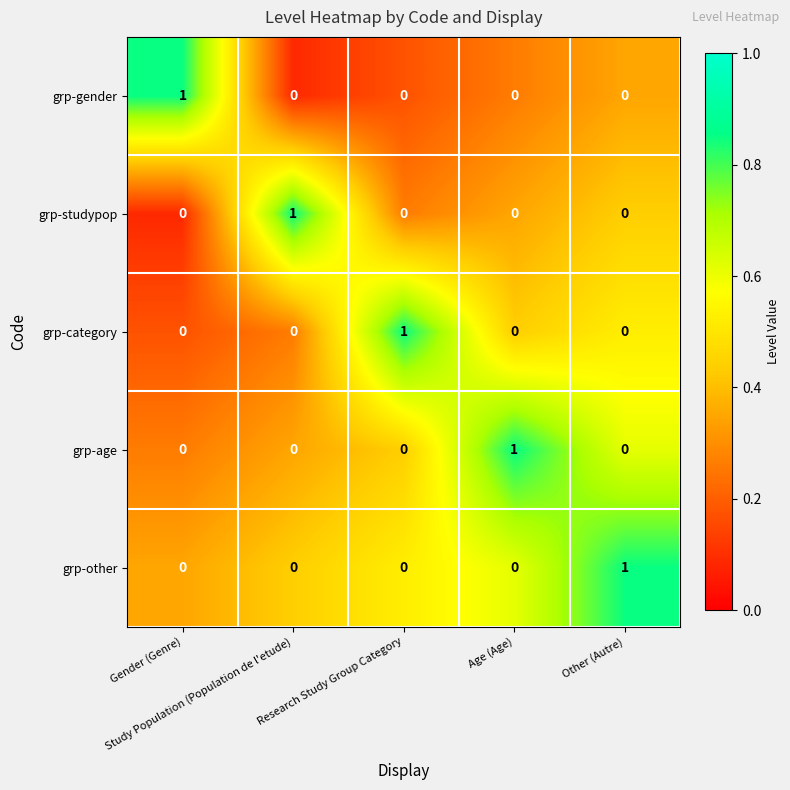

Count the grp-other values in the range 0 to 1.

5